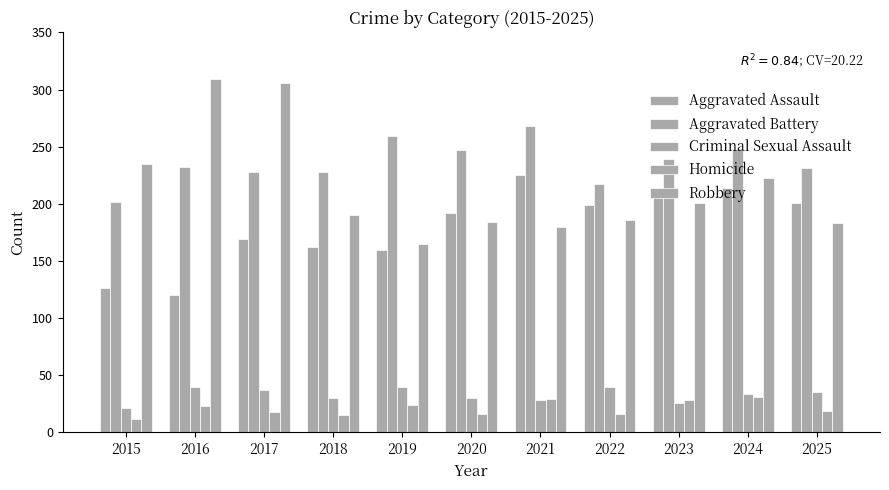

How many series are shown in this chart?

5